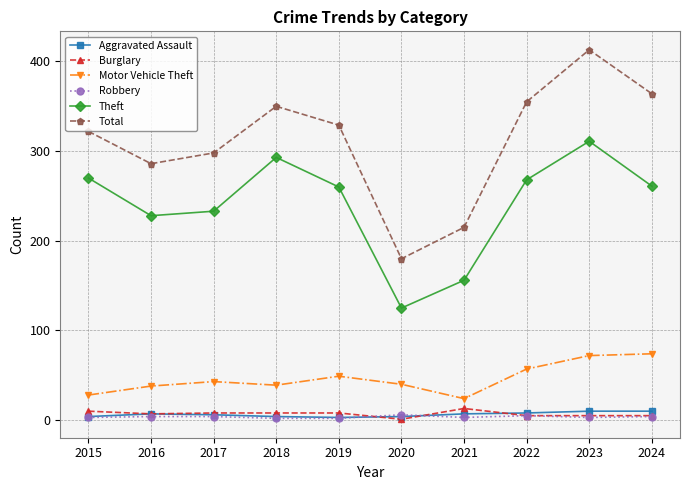

Is it true that Motor Vehicle Theft equals 72 at 2023?

True